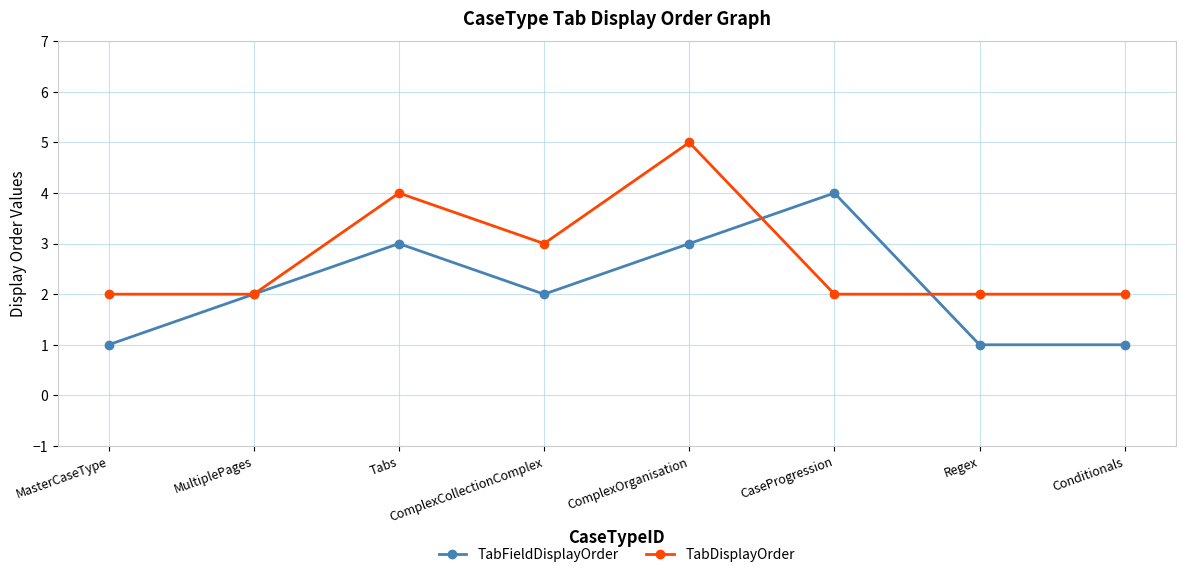

Between MultiplePages and Conditionals, which series saw the biggest shift?

TabFieldDisplayOrder